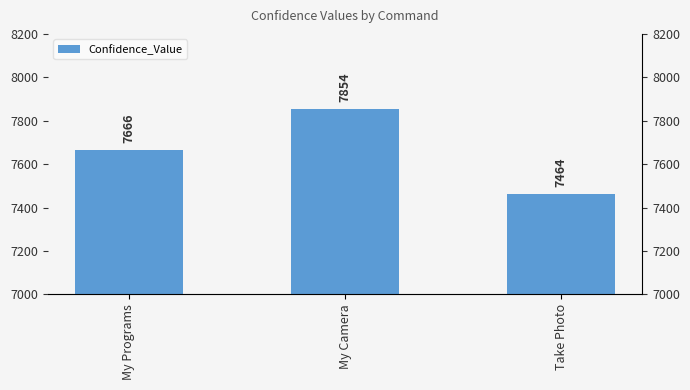

At which label is the value closest to 7659?

My Programs